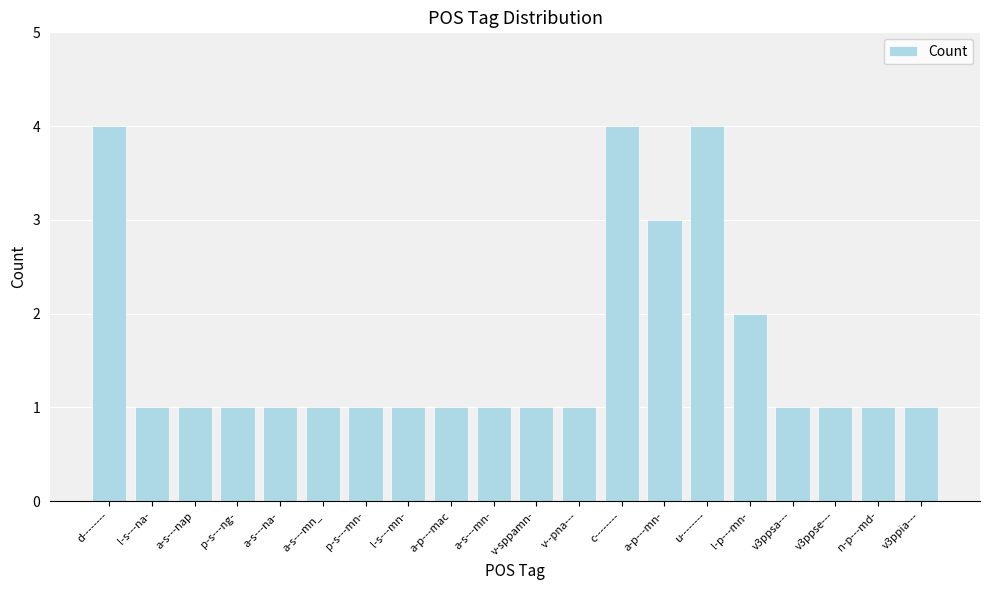

Count the number of categories in the chart.

20